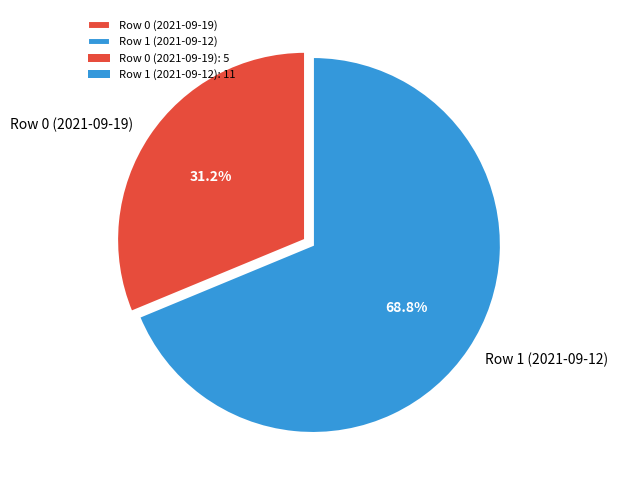

Which has a higher value, Row 1 (2021-09-12) or Row 0 (2021-09-19)?

Row 1 (2021-09-12)